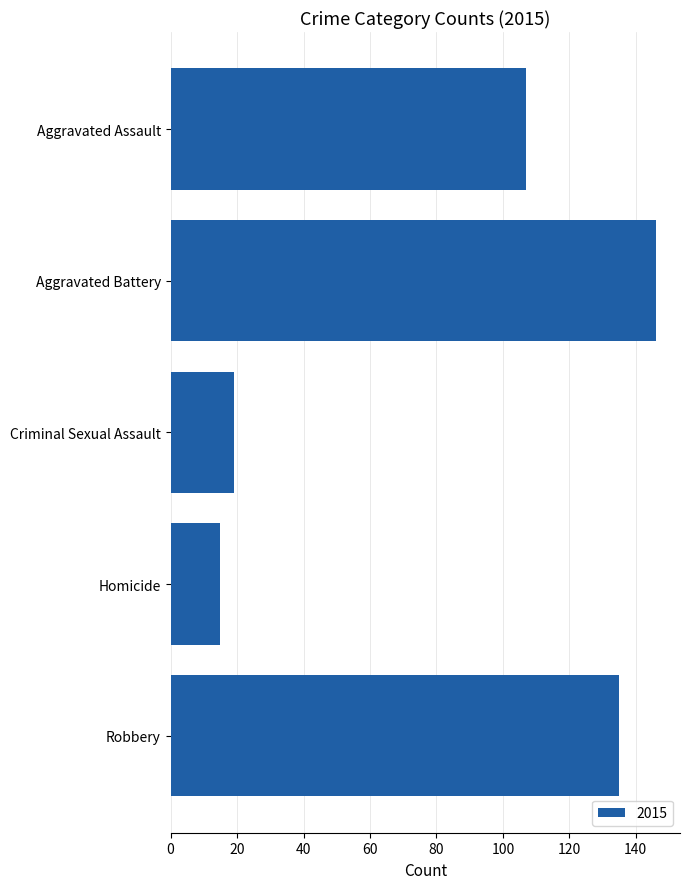

What is the value of the 3rd bar from the top?

19